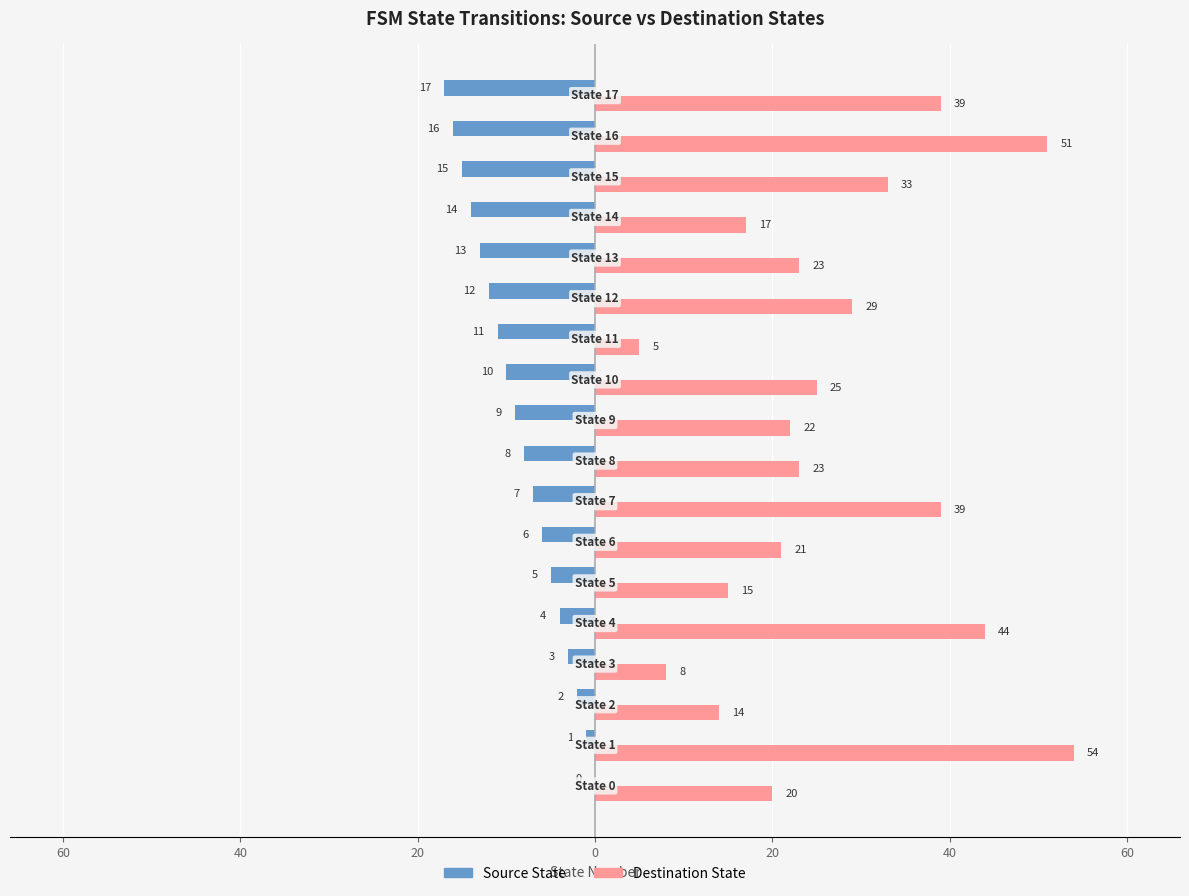

What are all the series names shown in the legend?

Source State, Destination State